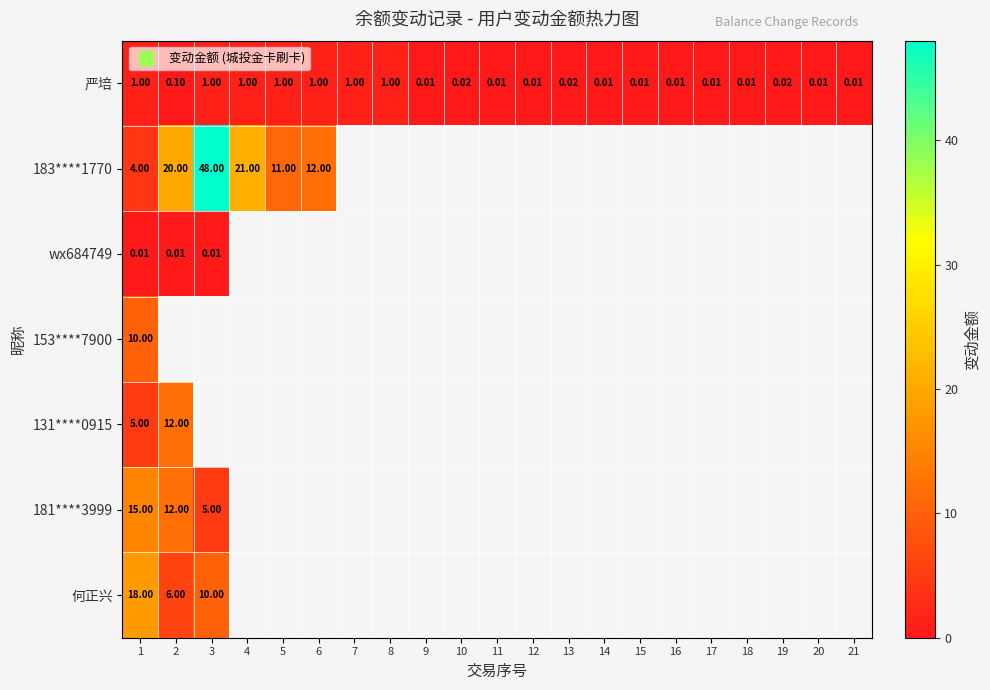

Which category has the lowest value in the 131****0915 series?

1